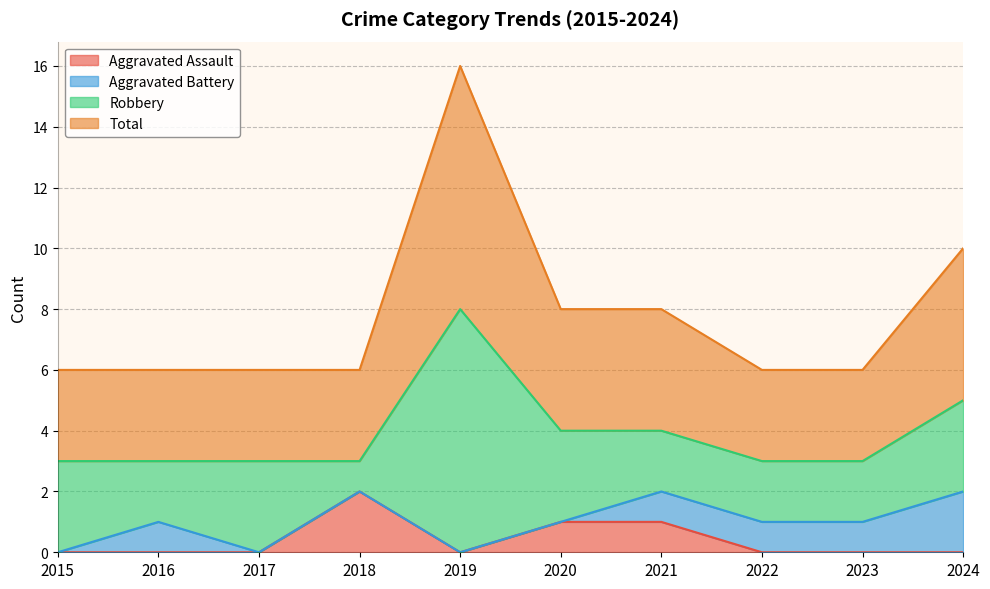

Which series has the widest spread of values?

Total